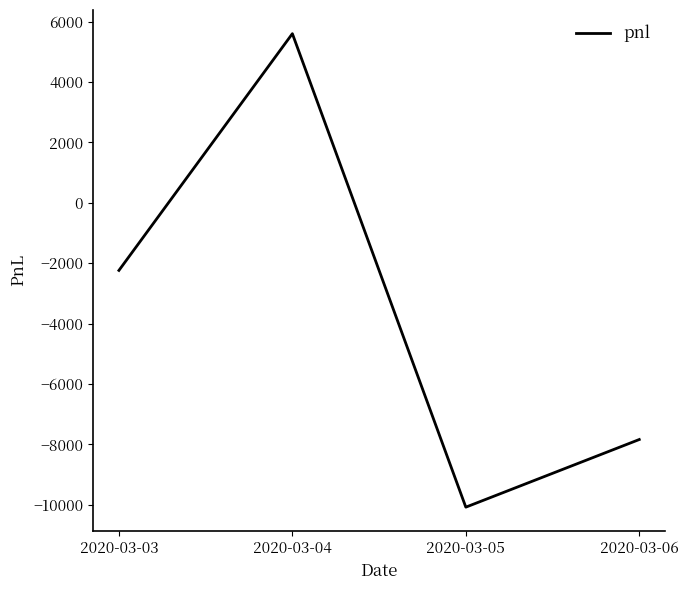

What is the smallest value displayed?

-10080